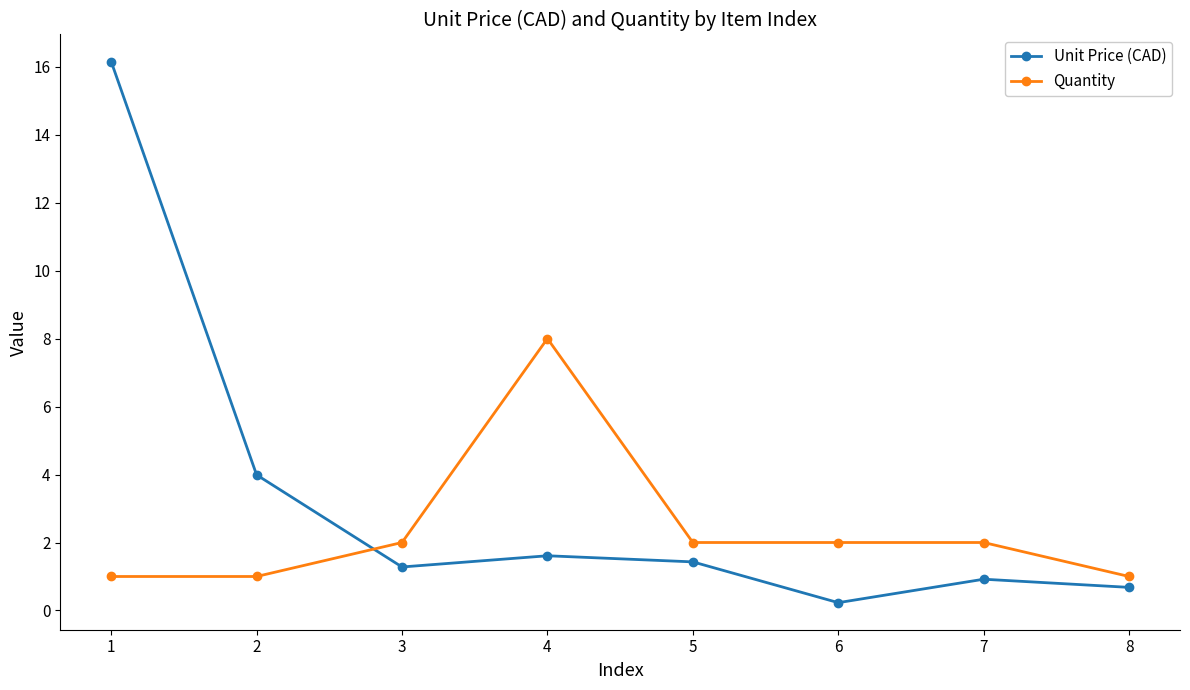

How many intersections are there between Unit Price (CAD) and Quantity?

1